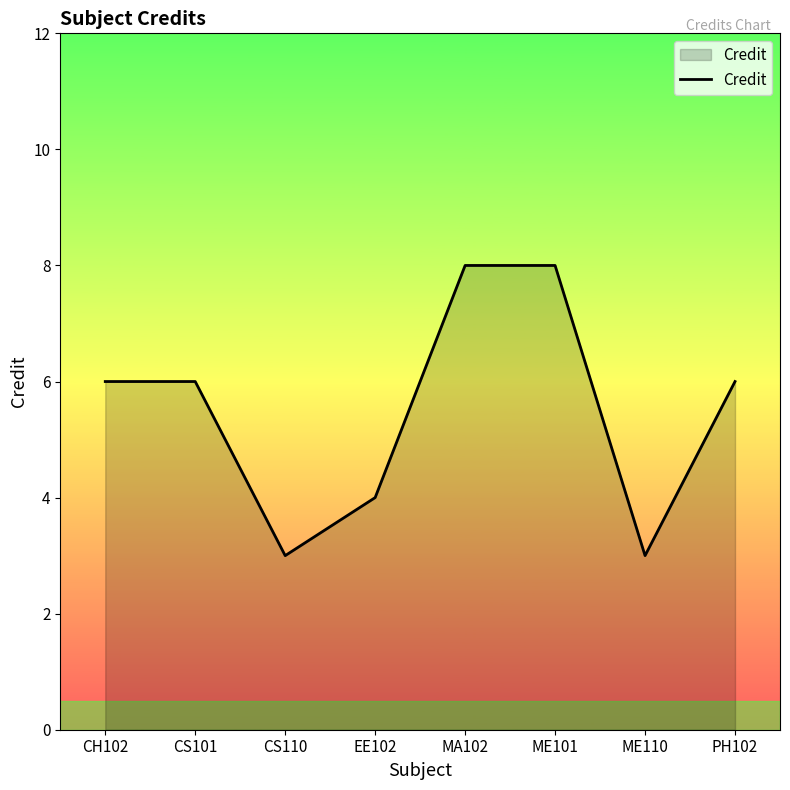

What is the minimum value shown in the chart?

3